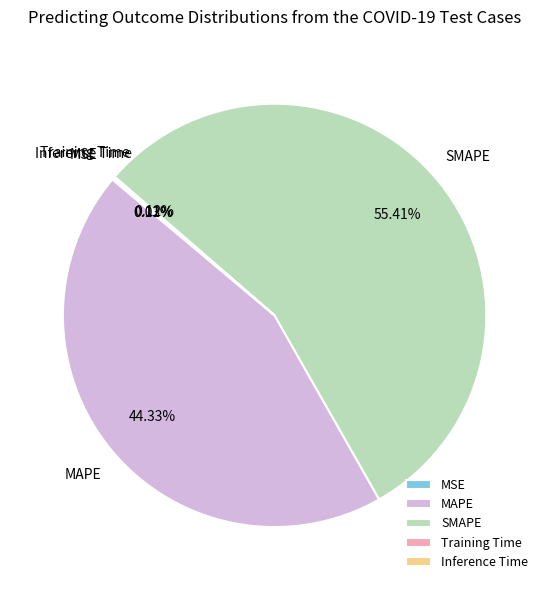

To the nearest percent, what is the average slice percentage?

20%